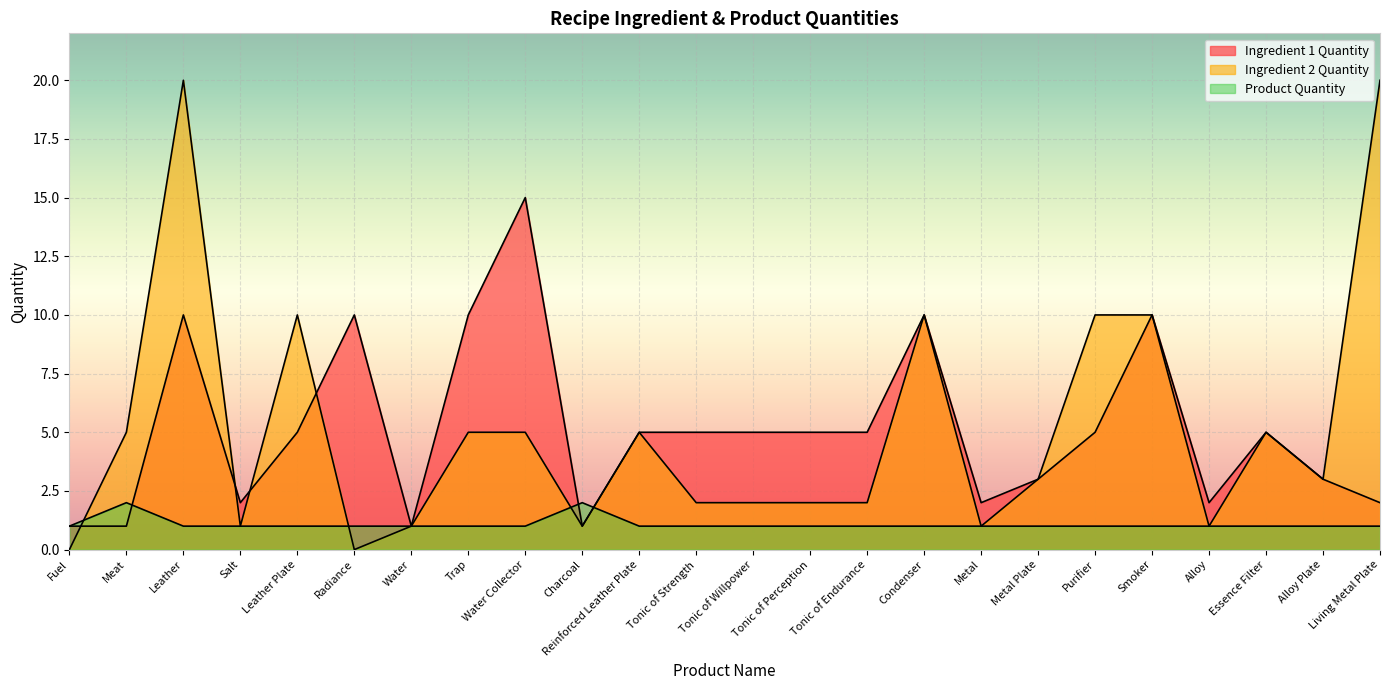

How many intersections are there between Product Quantity and Ingredient 1 Quantity?

3